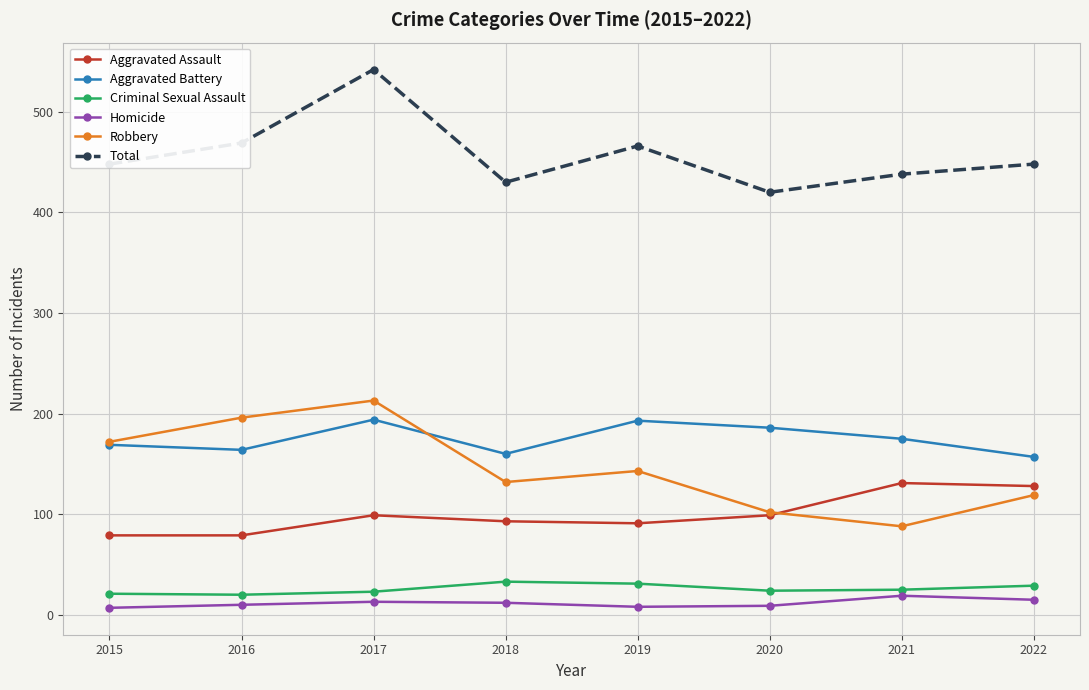

The value of Robbery at 2020 is 102. True or false?

True